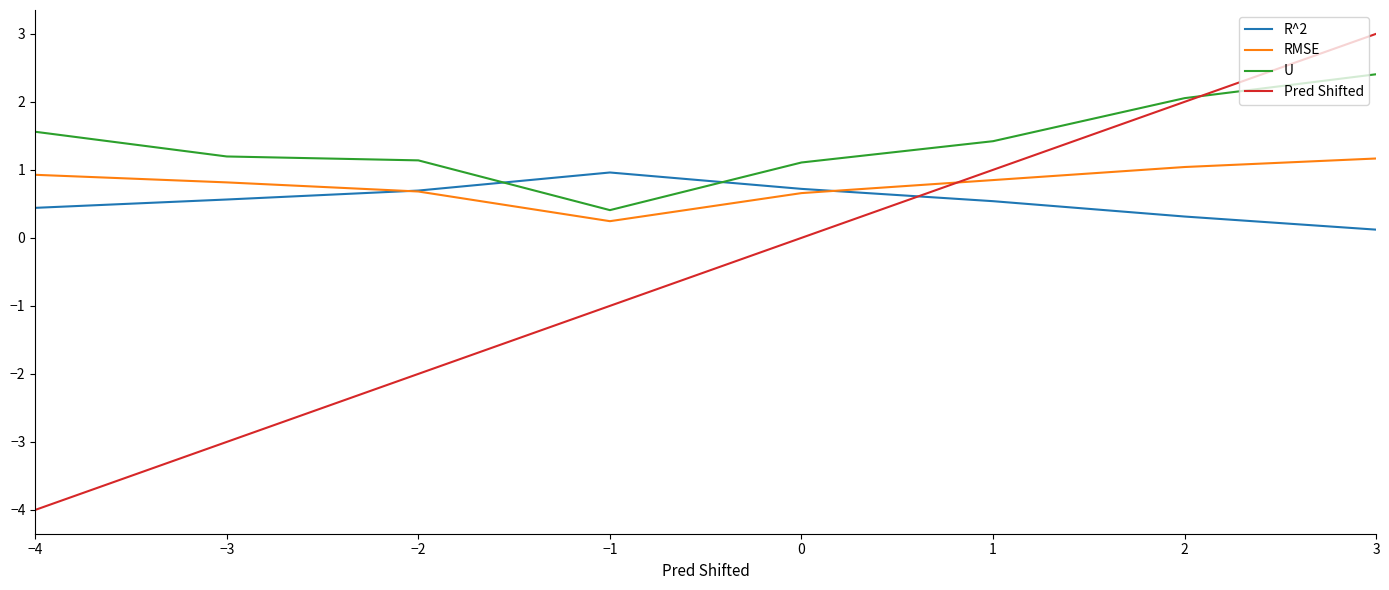

At which category is the sum across all series the highest?

3